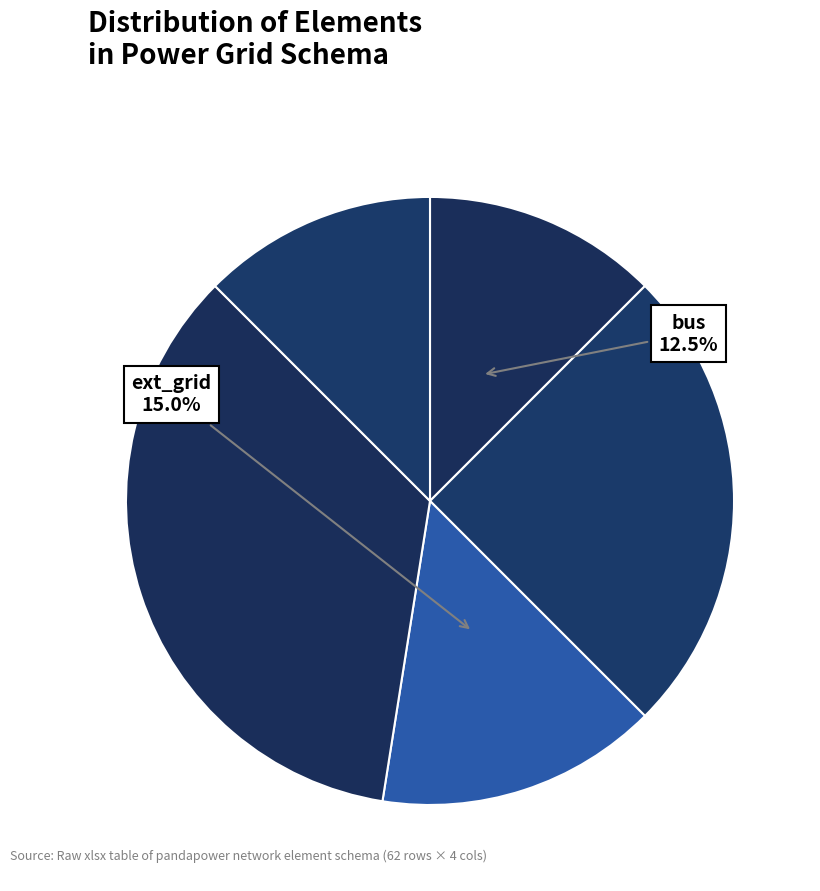

What is the largest slice in the pie chart?

other